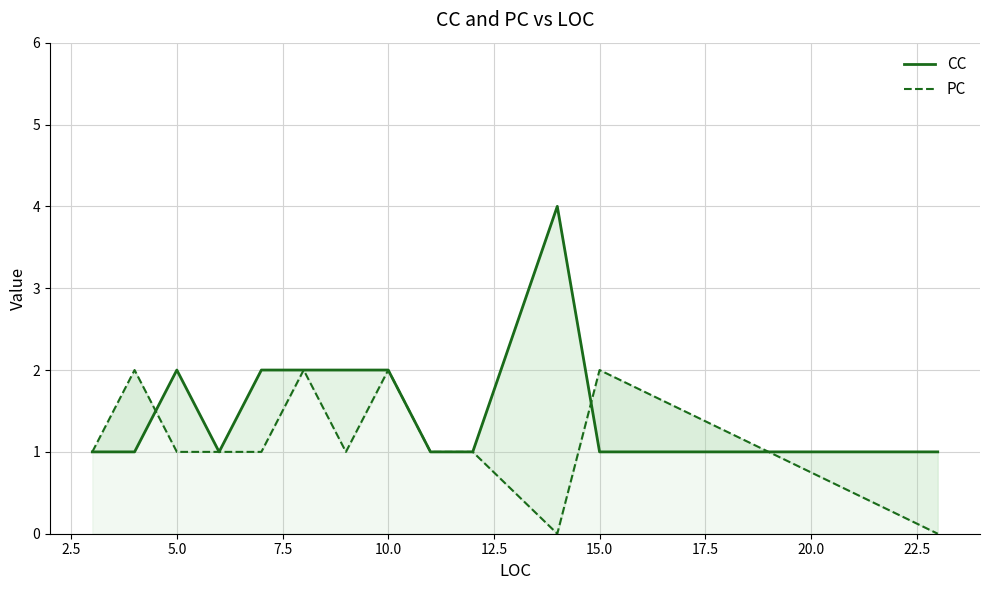

True or false: PC has more than 0 interior local peaks.

True